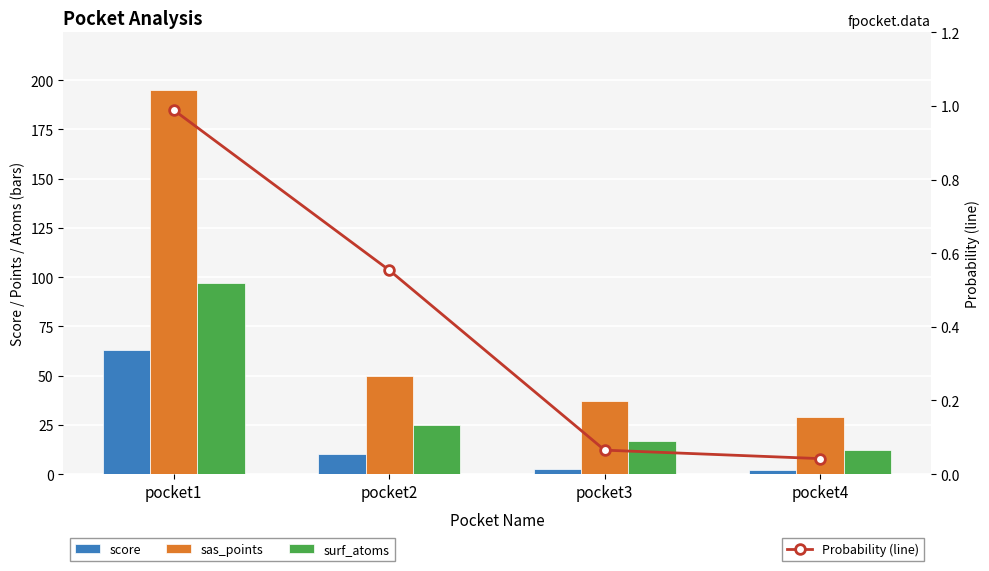

Which series has the largest range (max minus min)?

sas_points